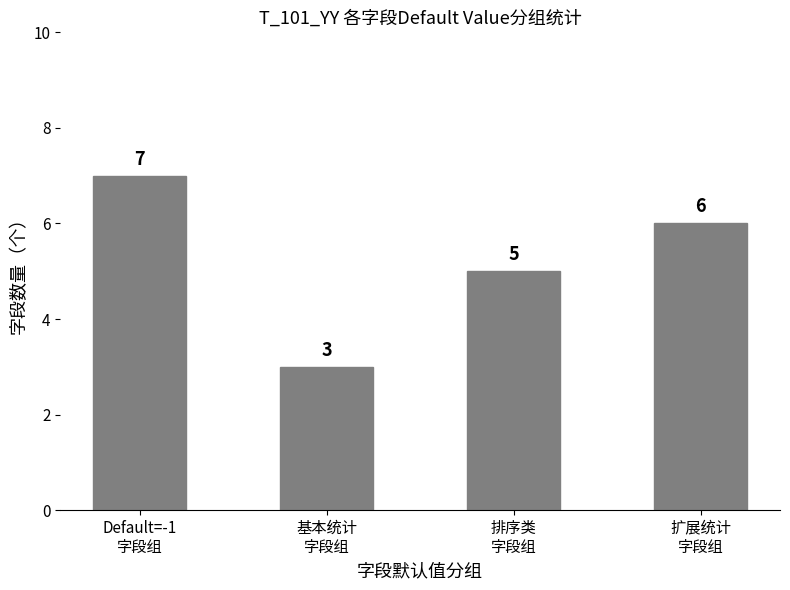

Are the bars grouped side by side (vs. stacked)?

No